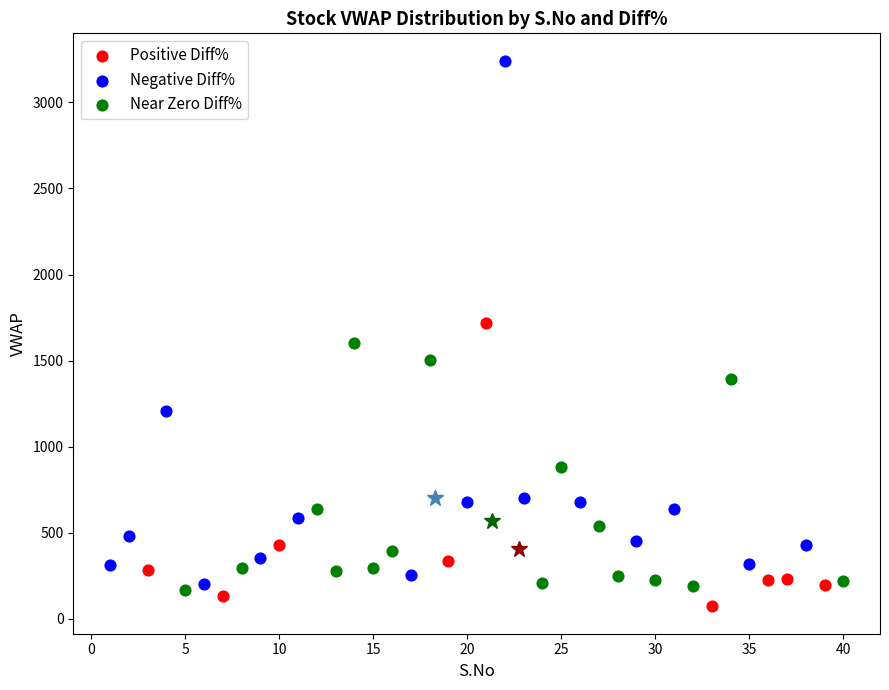

Which series reaches the minimum Y coordinate?

Positive Diff%